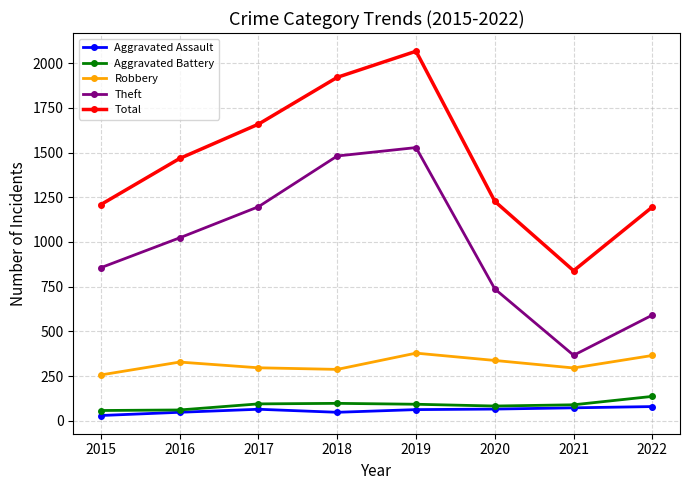

In Total, how many points are higher than both neighbors (excluding endpoints)?

1